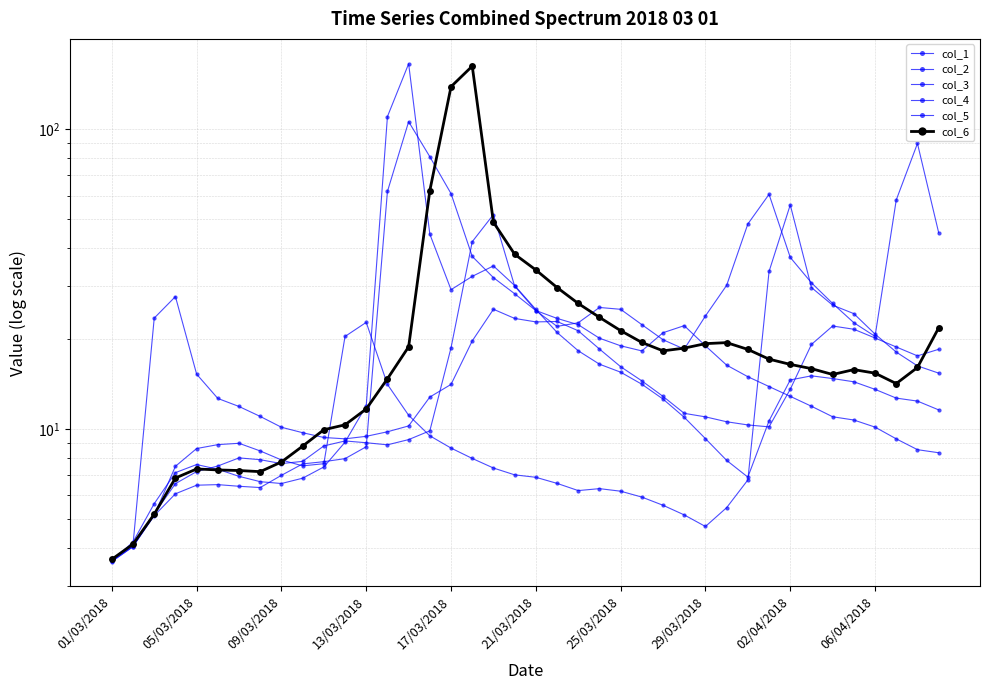

What is the value of the col_2 point at the 12th from the left?

8.0